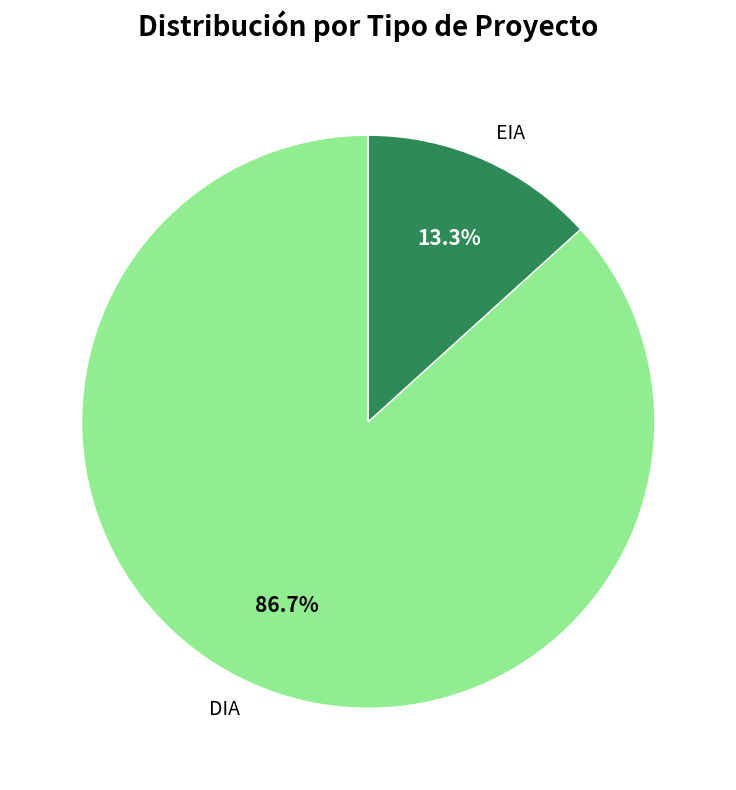

What is the ratio of the value at EIA to the value at DIA?

0.2